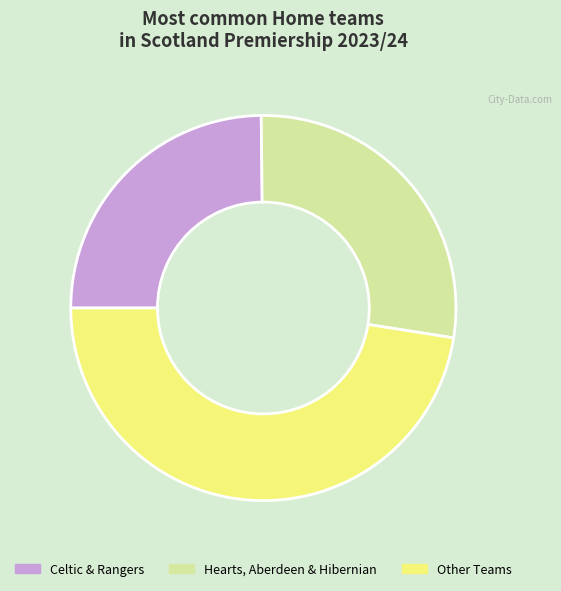

Count the number of slices in the pie.

3